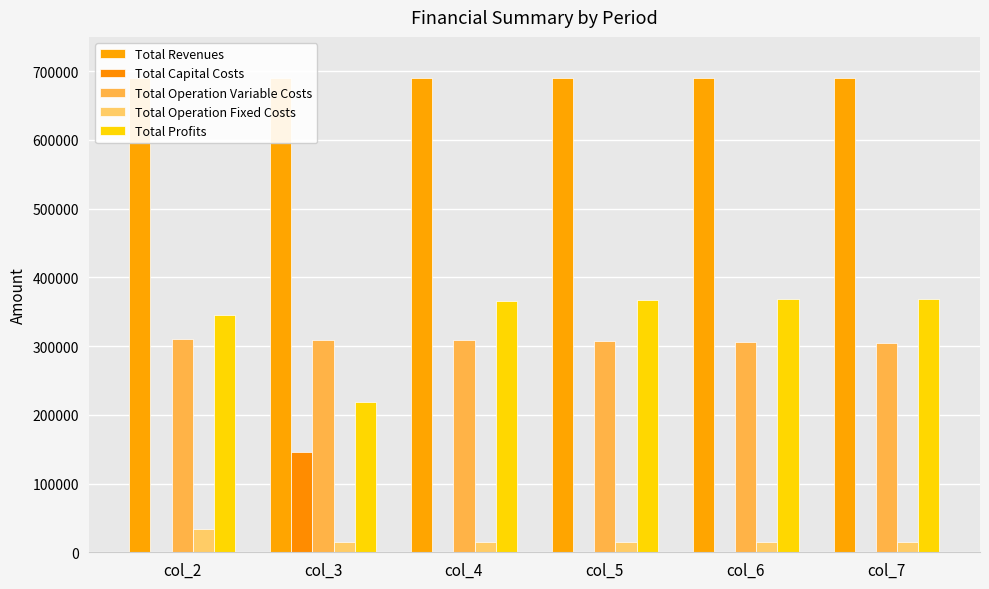

The value of Total Capital Costs at col_4 is 0.0. True or false?

True